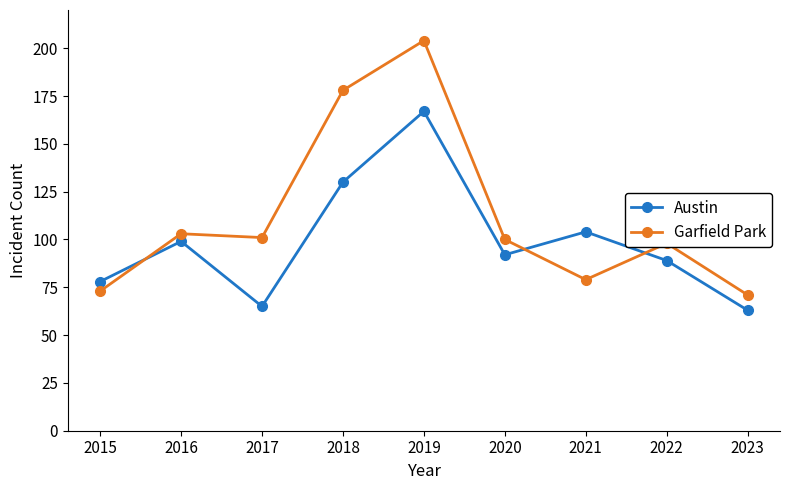

What is the difference between the Austin values at 2019 and 2021?

63